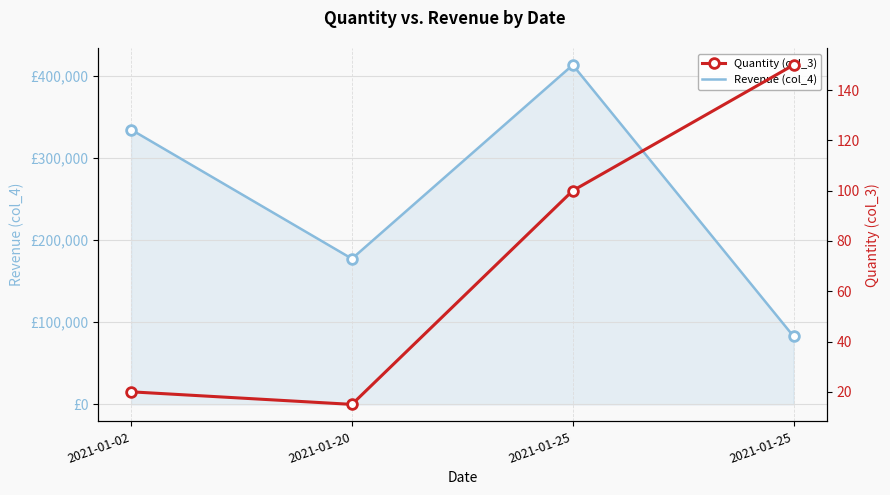

True or false: Quantity (col_3) has more than 2 points higher than both neighbors.

False